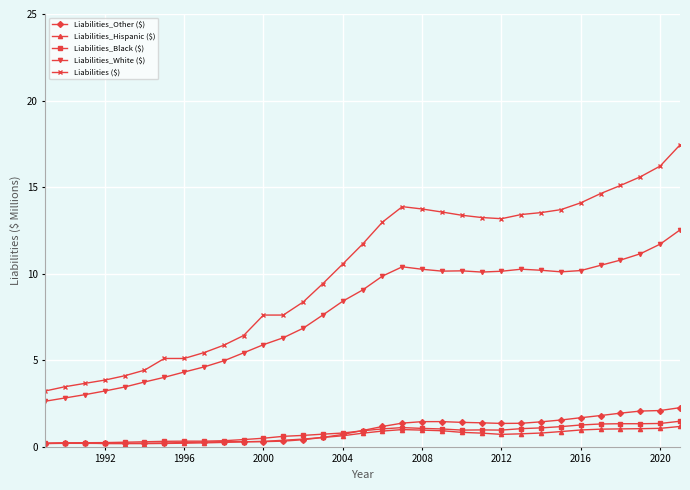

Which series has the largest total across all categories?

Liabilities ($)